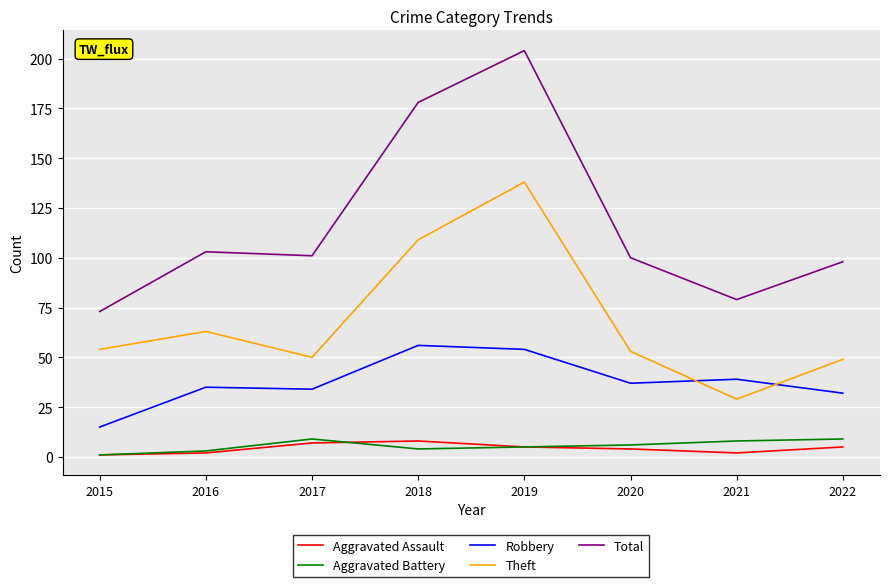

What is the difference between the maximum and minimum values in the Total series?

131